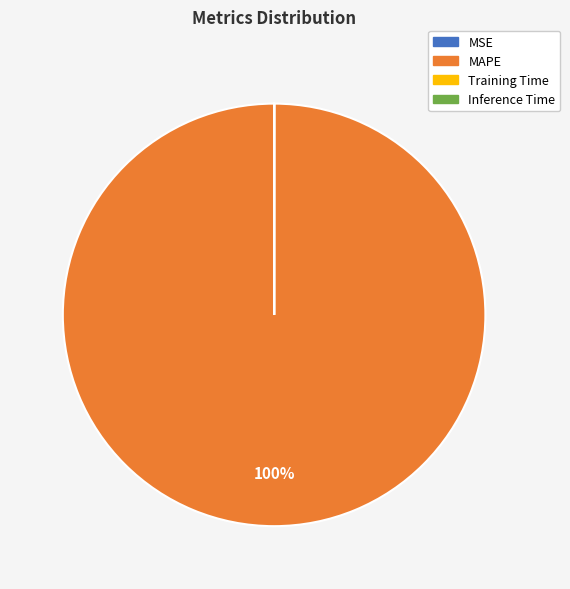

The MAPE slice represents 94% of the pie. True or false?

False